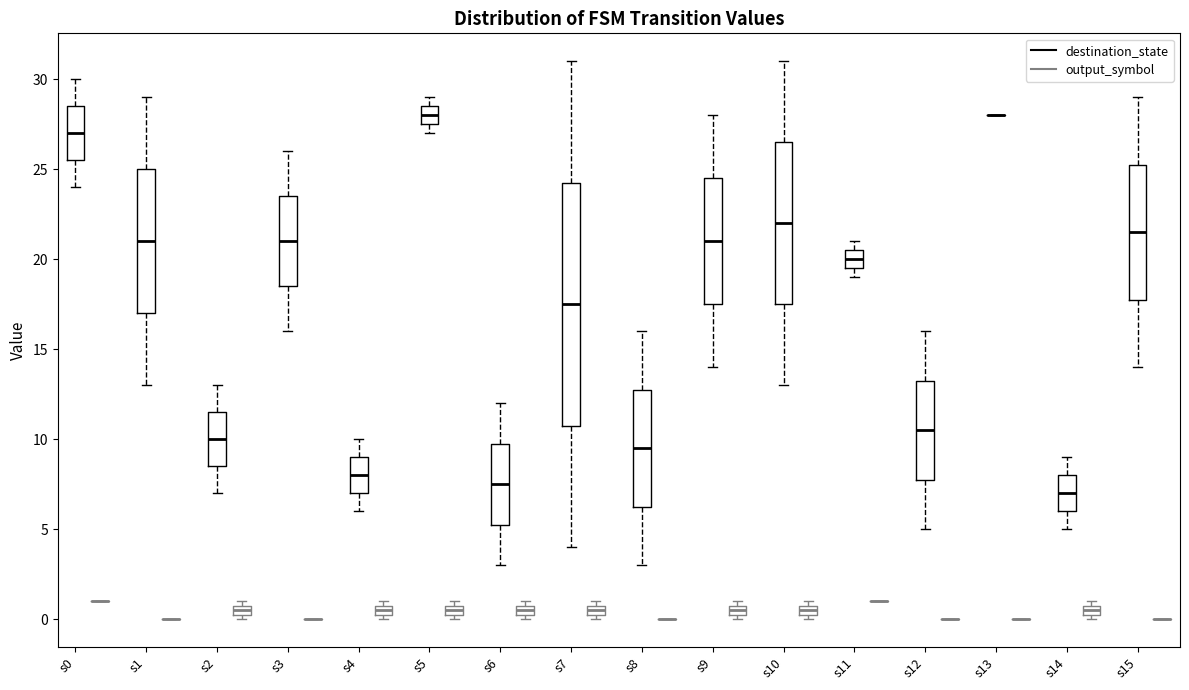

Where does the upper whisker of the box for s9 (destination_state) end on the y-axis? The values are not printed on the chart, so give them approximately, as read against the axis.

28.0